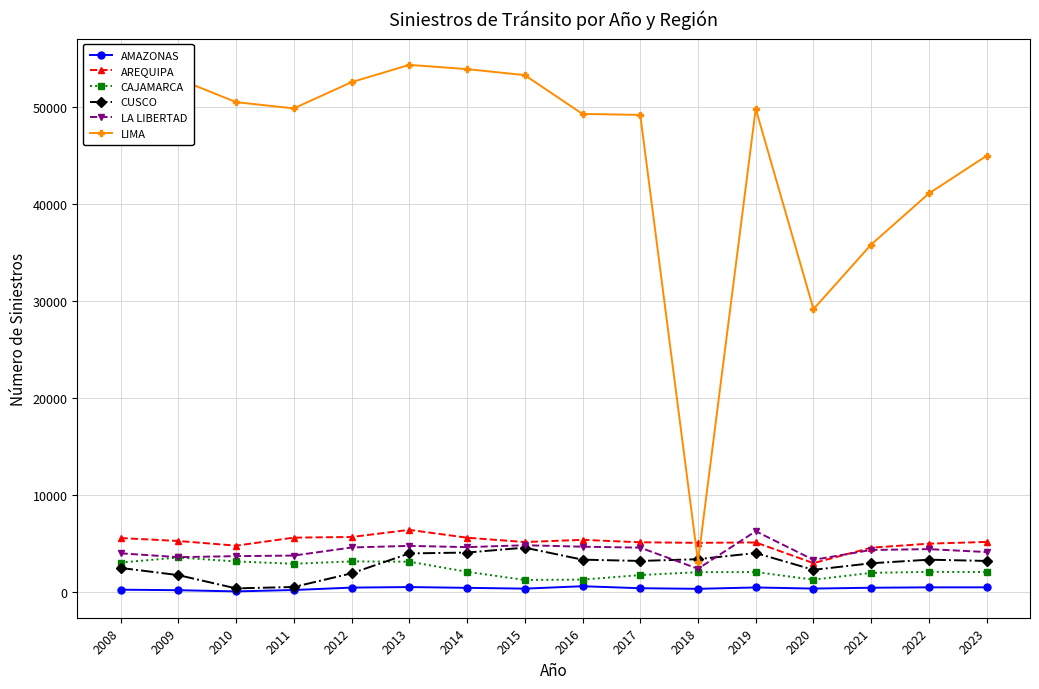

The LA LIBERTAD series shows 890 at 2010. True or false?

False